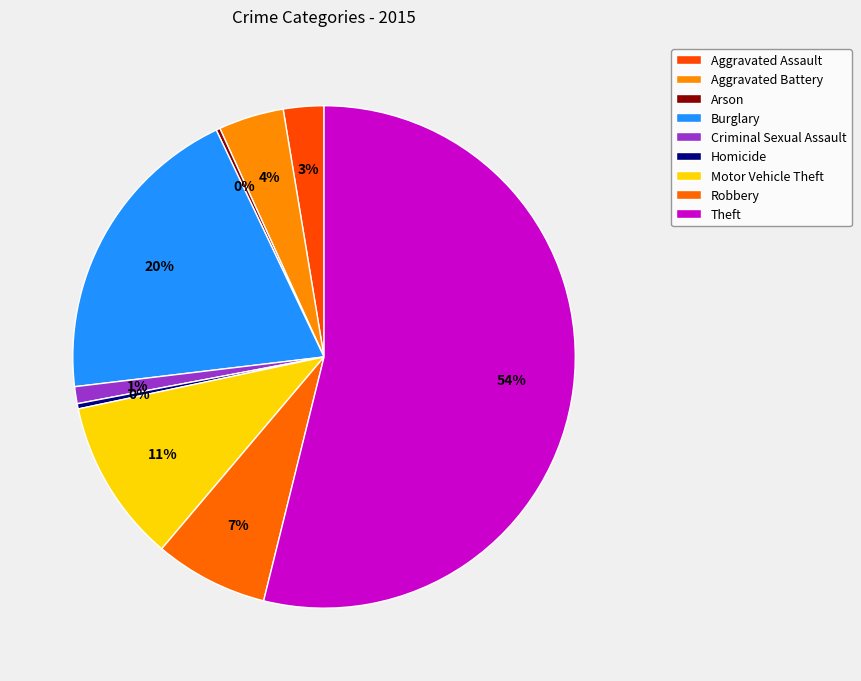

To the nearest percent, what is the average slice percentage?

11%